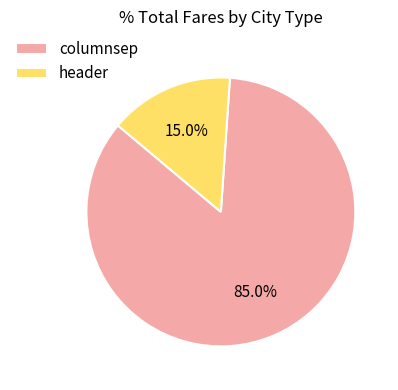

To the nearest percent, what is the difference between the columnsep and header slice percentages?

70%